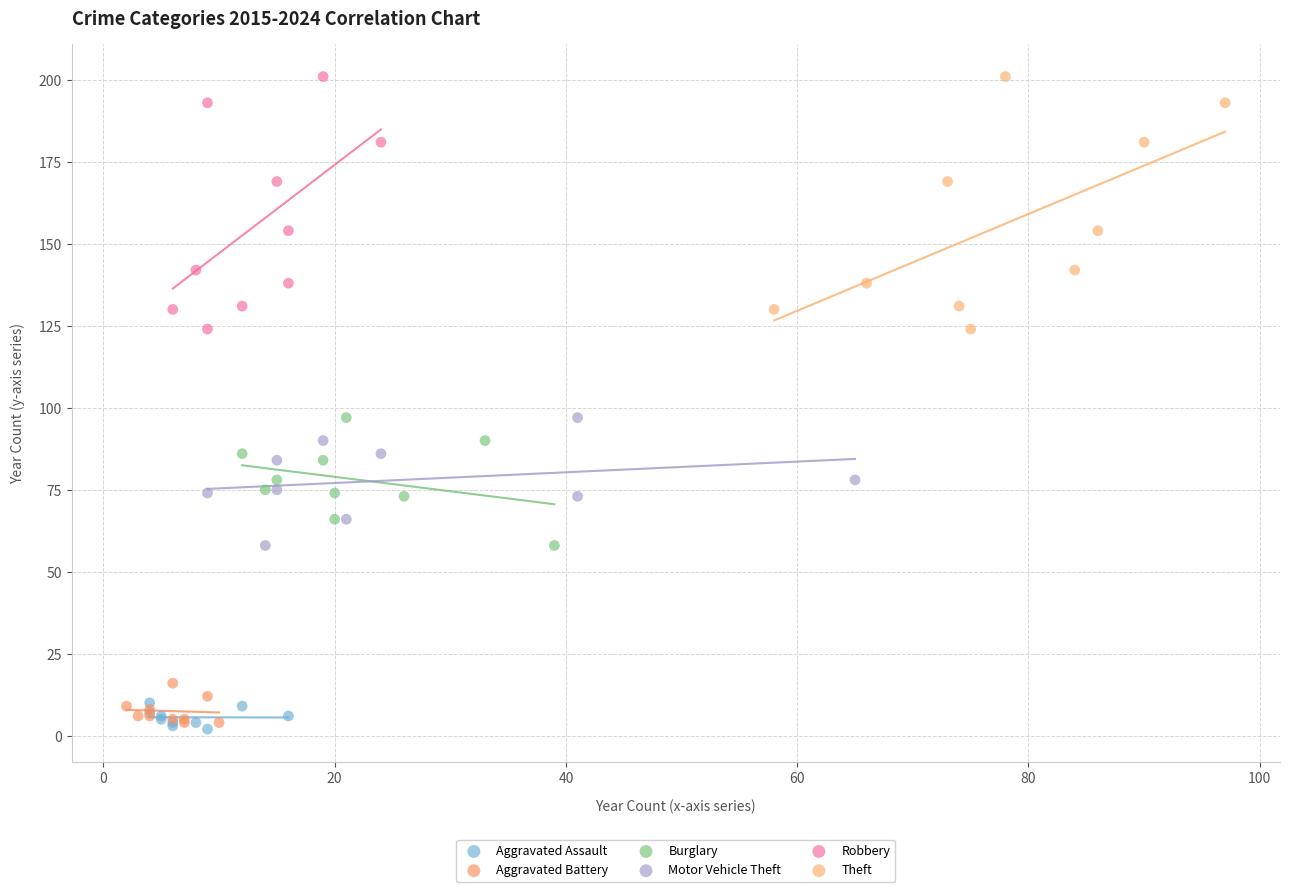

What are all the series names shown in the legend?

Aggravated Assault, Aggravated Battery, Burglary, Motor Vehicle Theft, Robbery, Theft